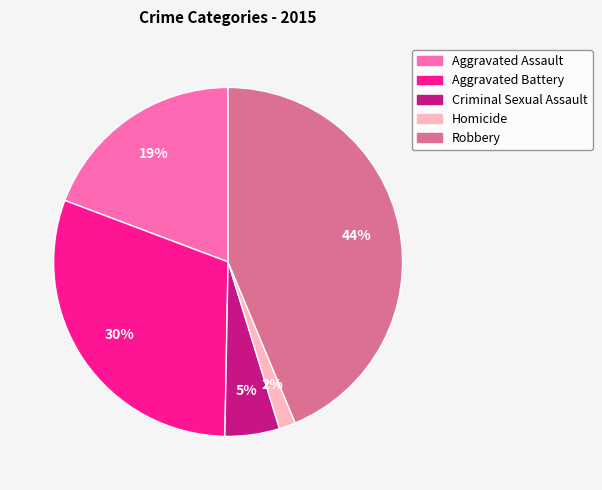

Rank the categories by value from highest to lowest.

Robbery, Aggravated Battery, Aggravated Assault, Criminal Sexual Assault, Homicide